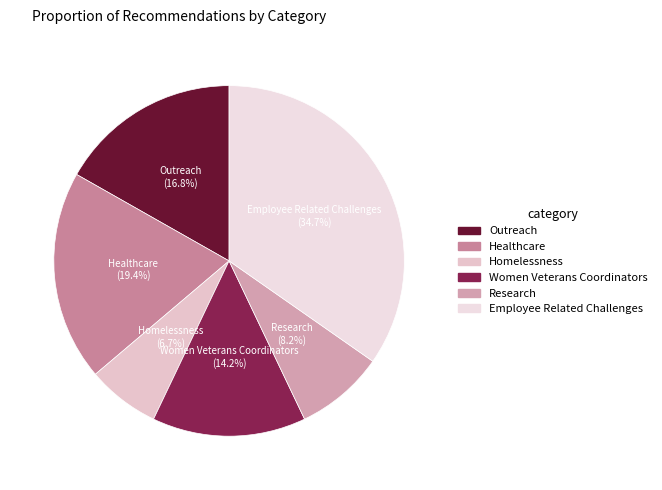

Is the sum of Research and Outreach greater than half?

No